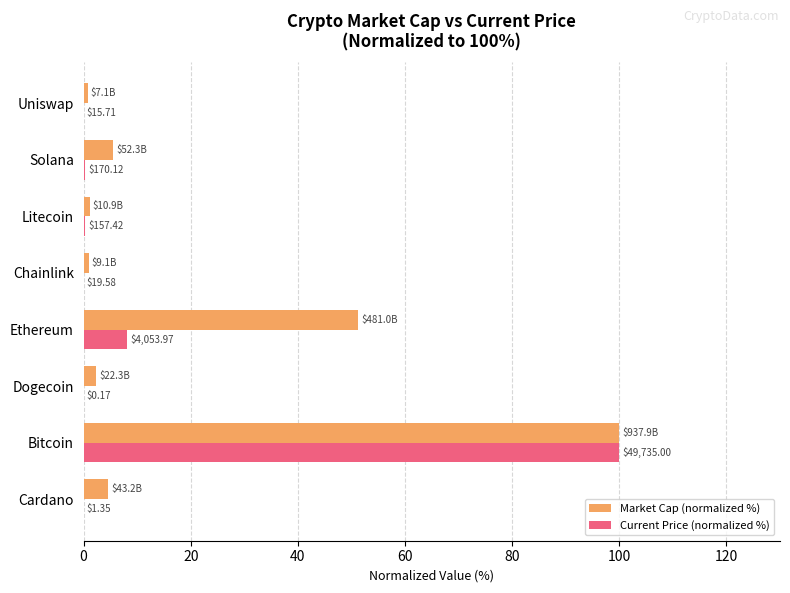

What is the average value of the Current Price (normalized %) series?

13.6